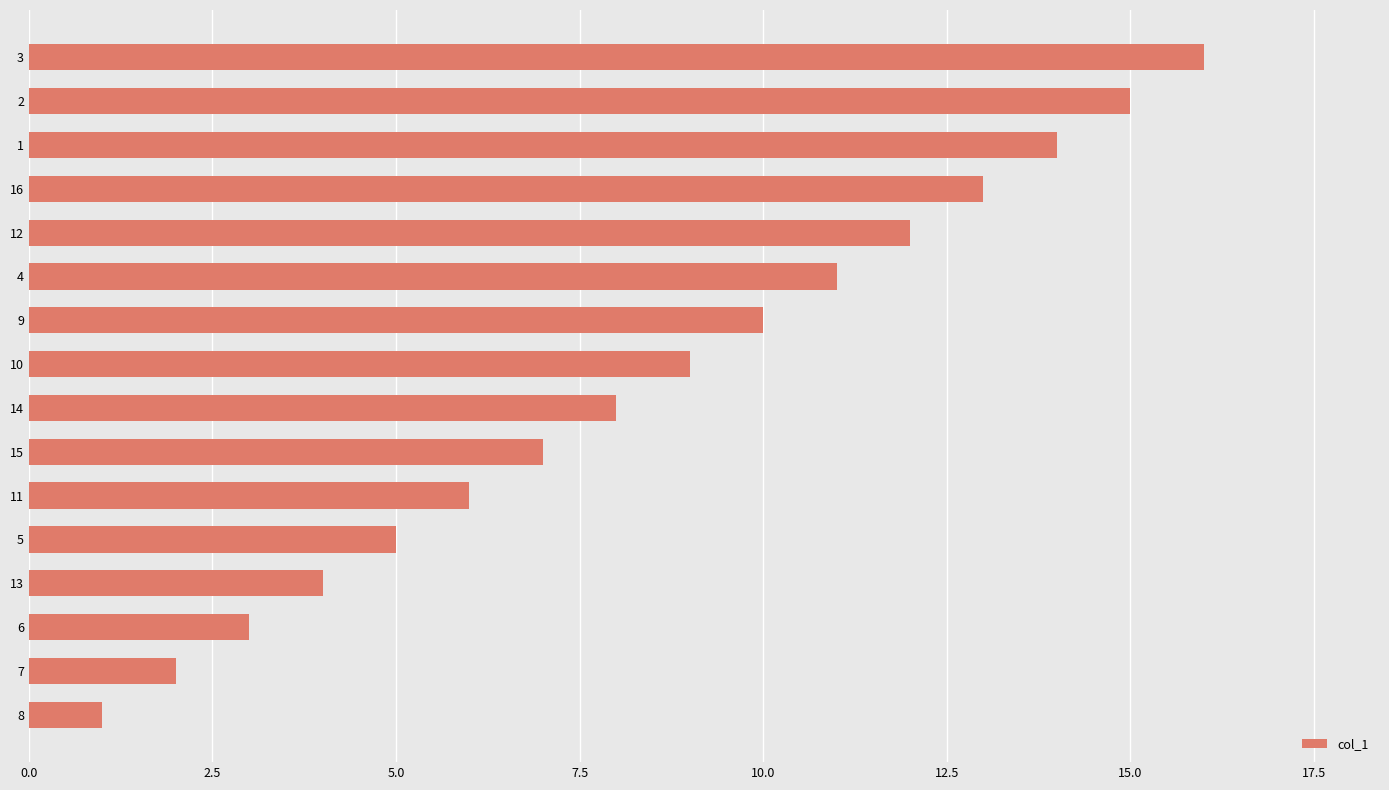

Approximately how many times larger is the value at 5 compared to 16?

0.4